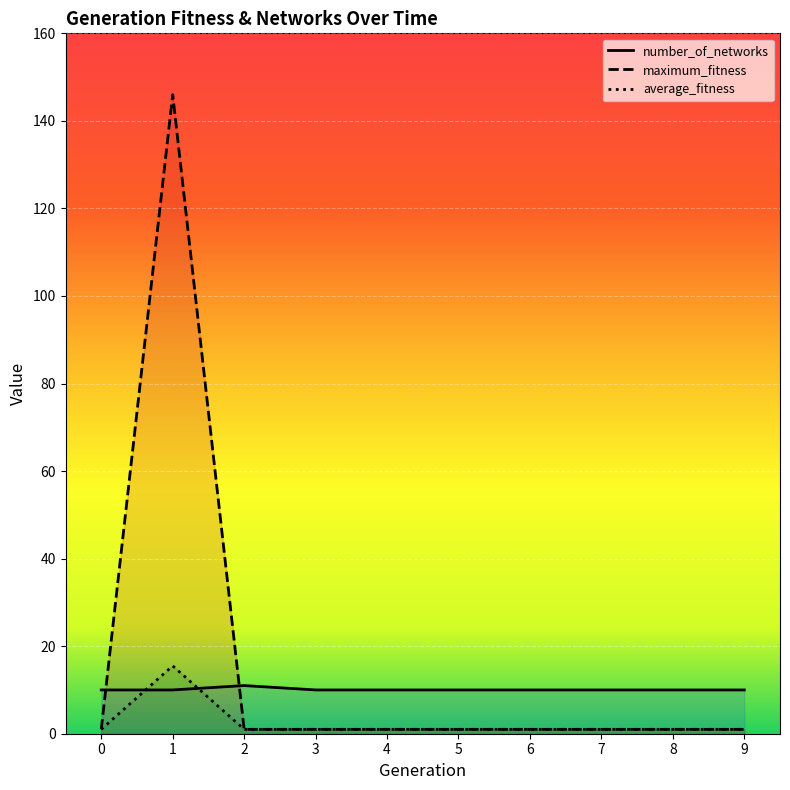

What is the minimum value shown in the chart?

1.0